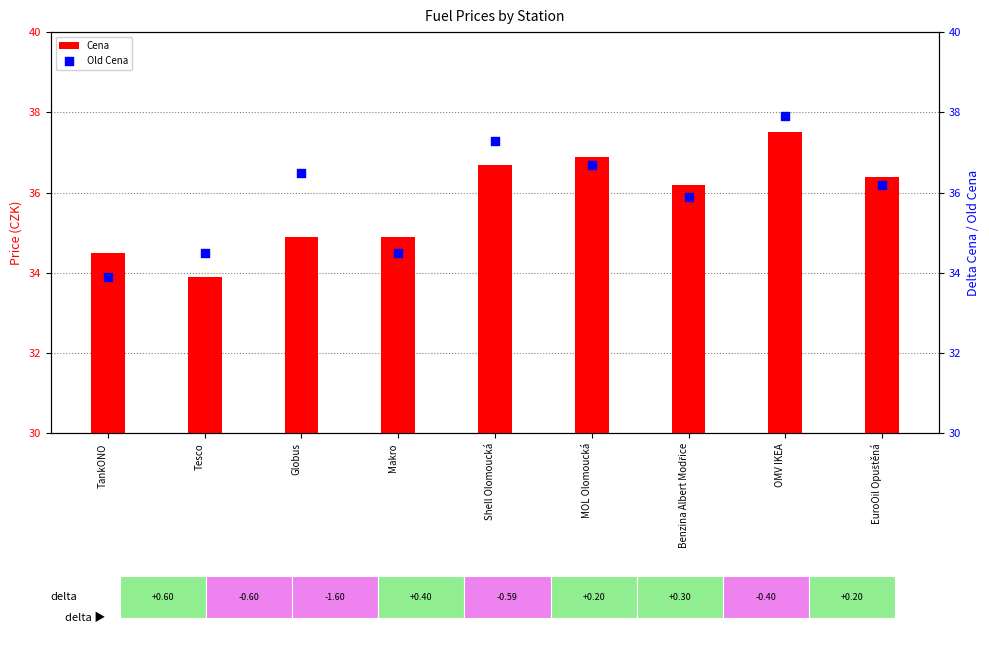

What are all the series names shown in the legend?

Cena, Old Cena